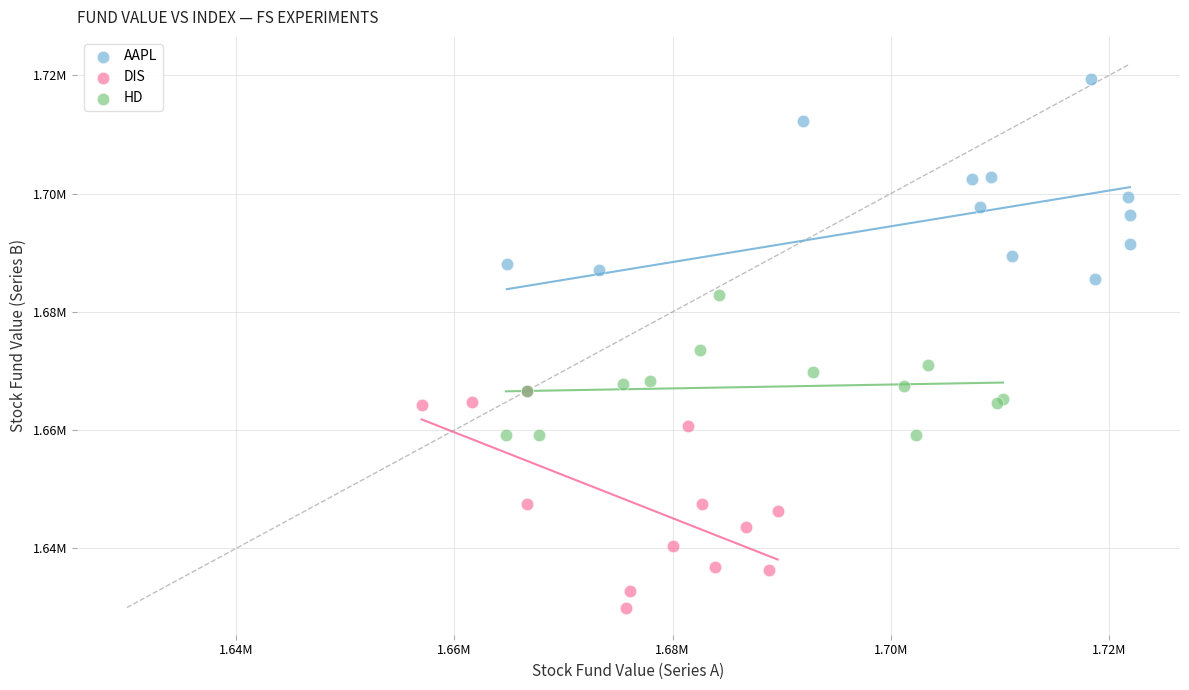

Which series reaches the maximum Y coordinate?

AAPL